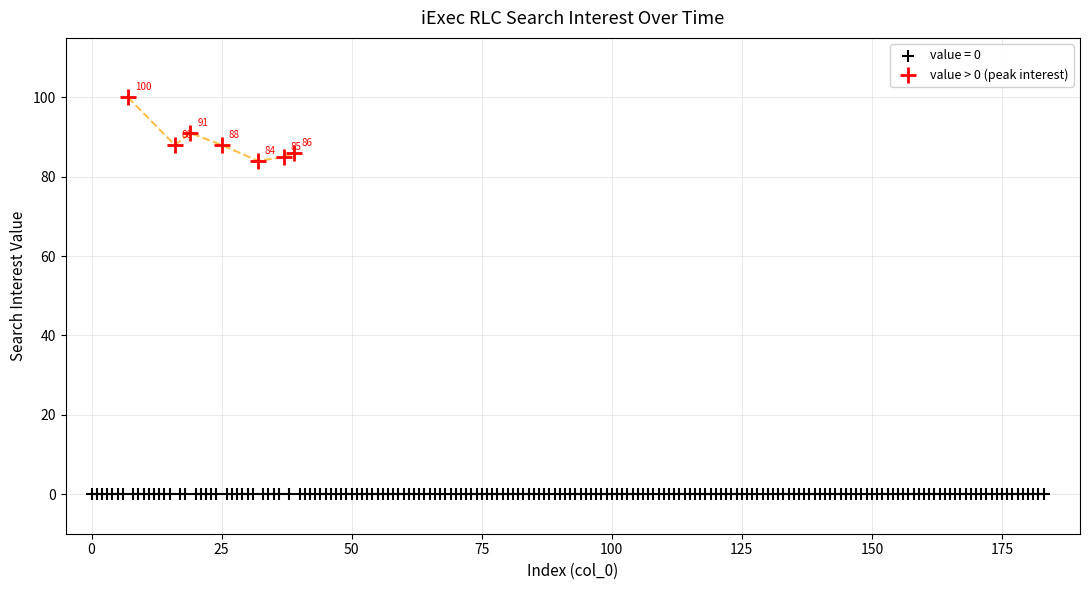

Which series contains the lowest Y value?

value = 0